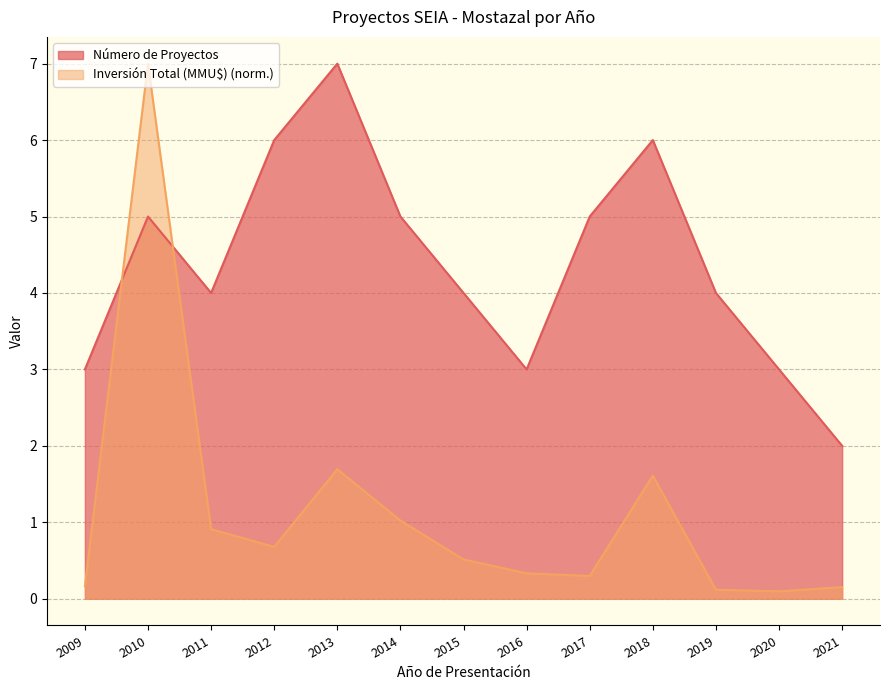

True or false: Número de Proyectos has more than 0 interior local peaks.

True